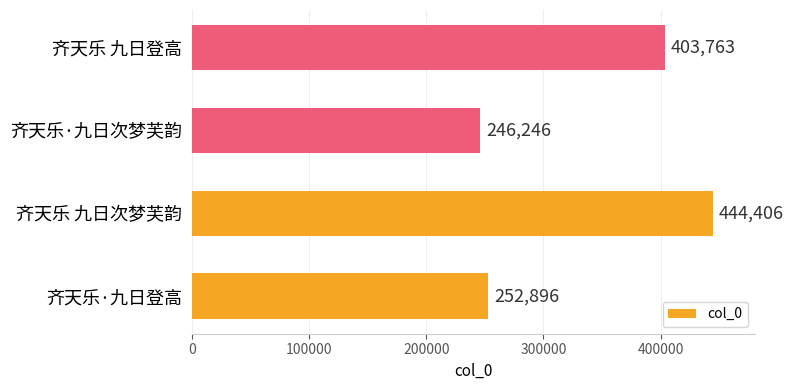

List the labels in order of value, smallest first.

齐天乐·九日次梦芙韵, 齐天乐·九日登高, 齐天乐 九日登高, 齐天乐 九日次梦芙韵